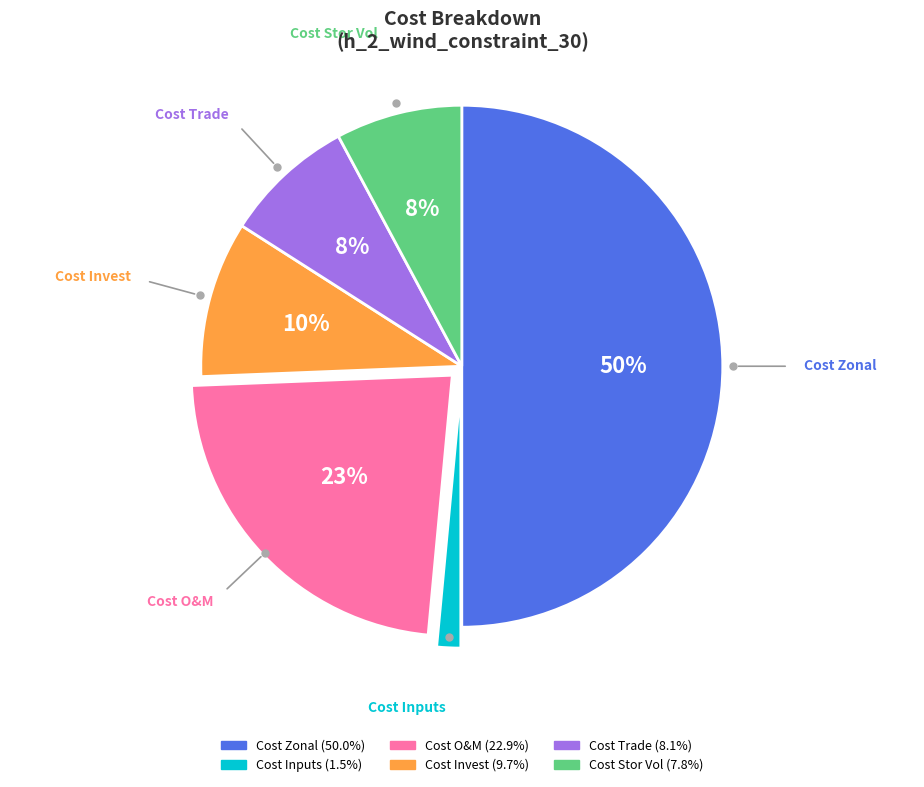

How many segments does this pie chart have?

6